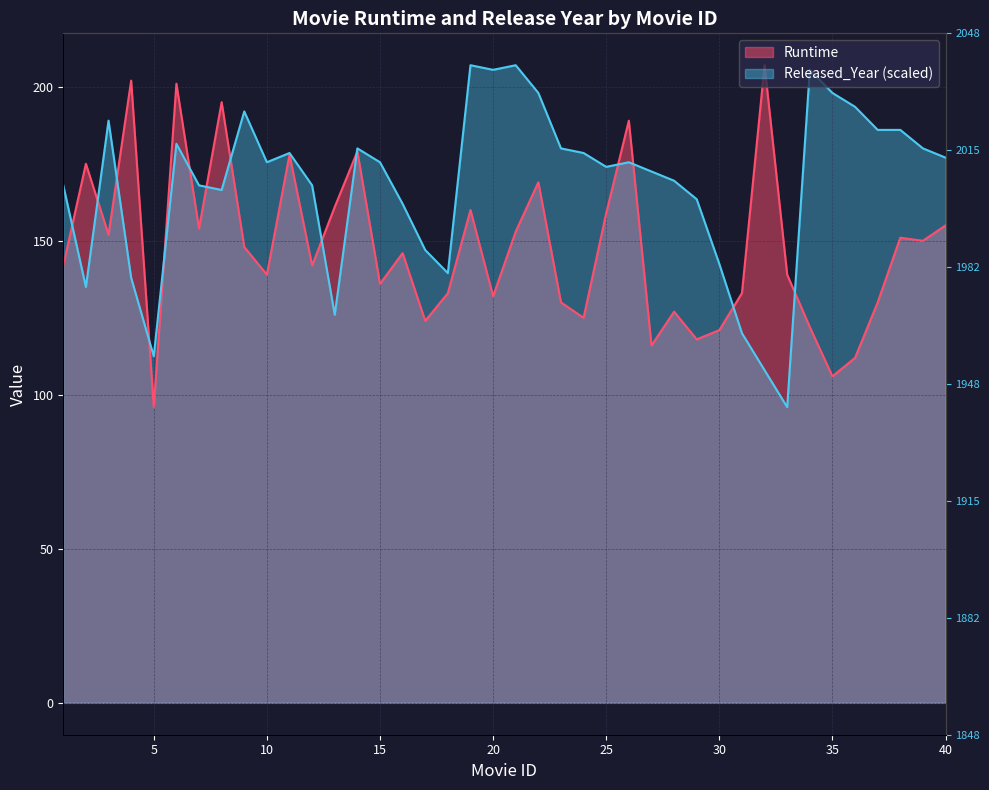

How many times do Released_Year and Runtime cross each other?

14